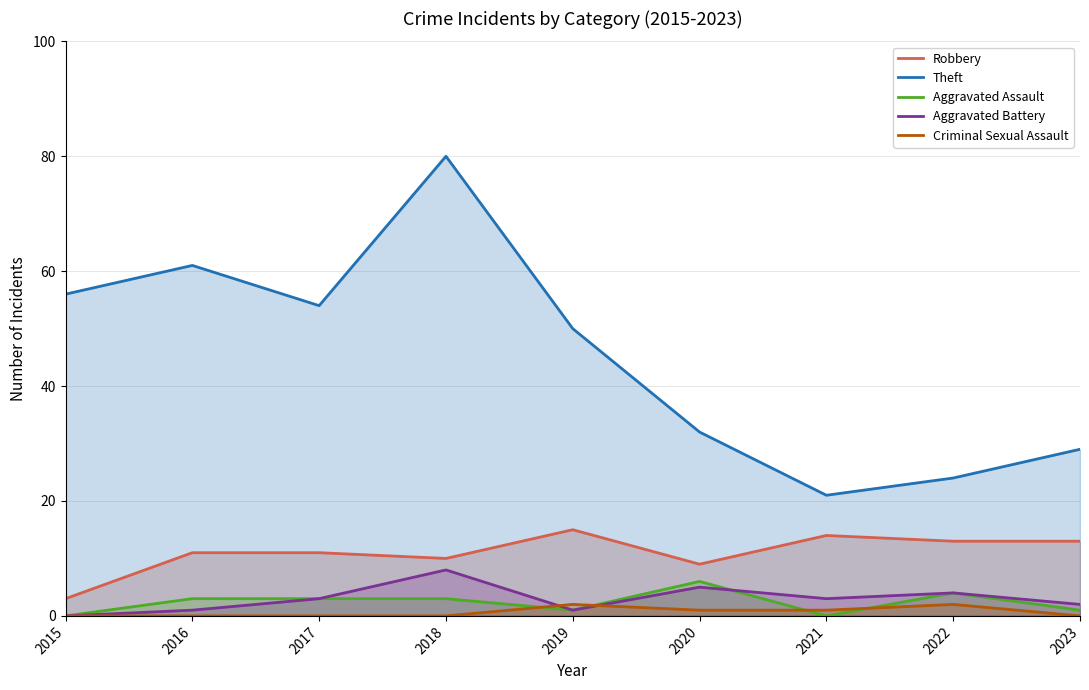

How many data points does each series have?

9